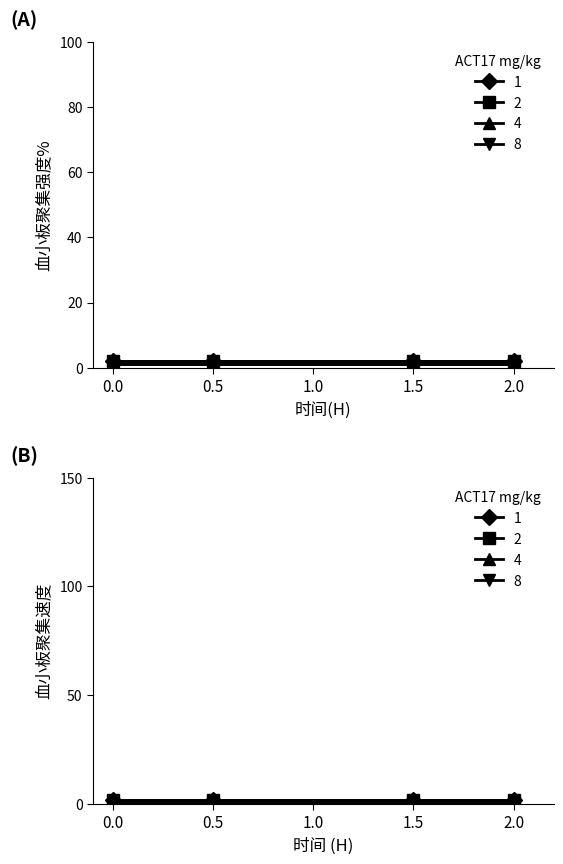

Is this an area chart (filled region under the line)?

No